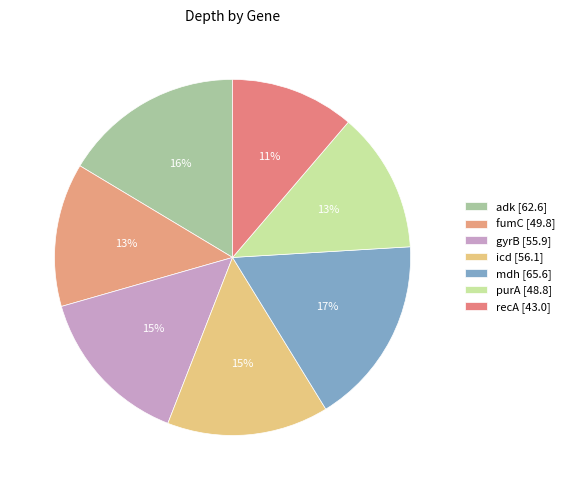

Count the number of slices in the pie.

7